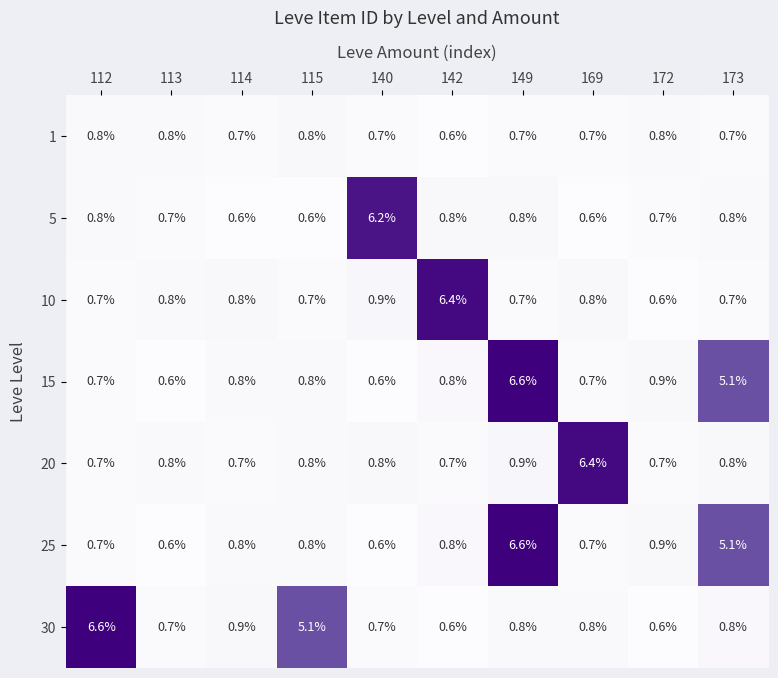

What is the maximum value shown in the chart?

6.6